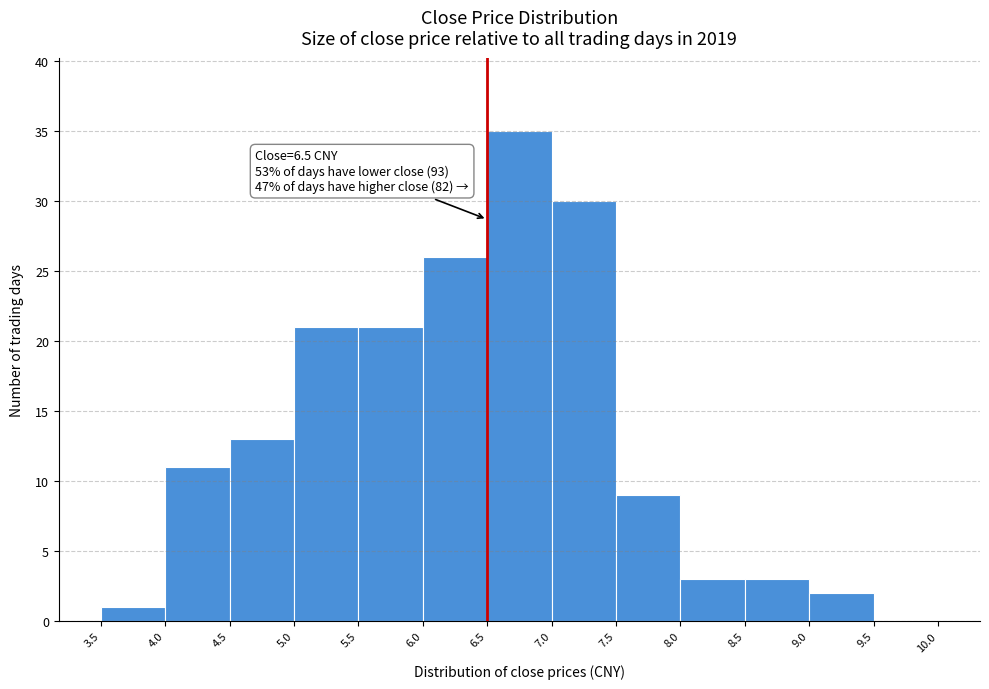

Over which range of the x-axis is the bar tallest?

6.5 to 7.0